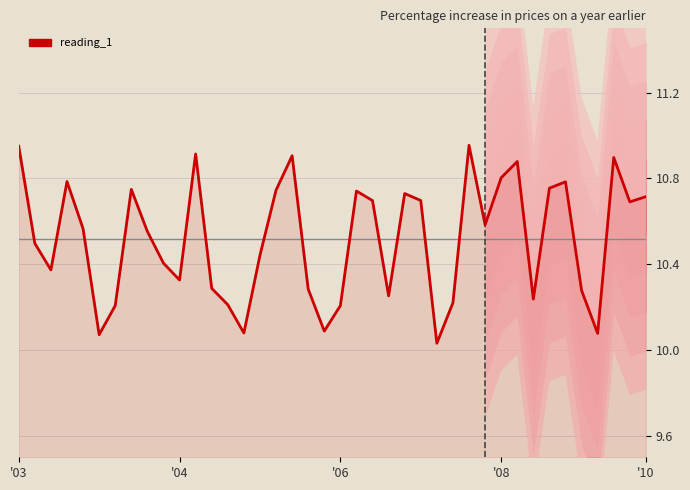

What is the value of the 14th point from the left?

10.2